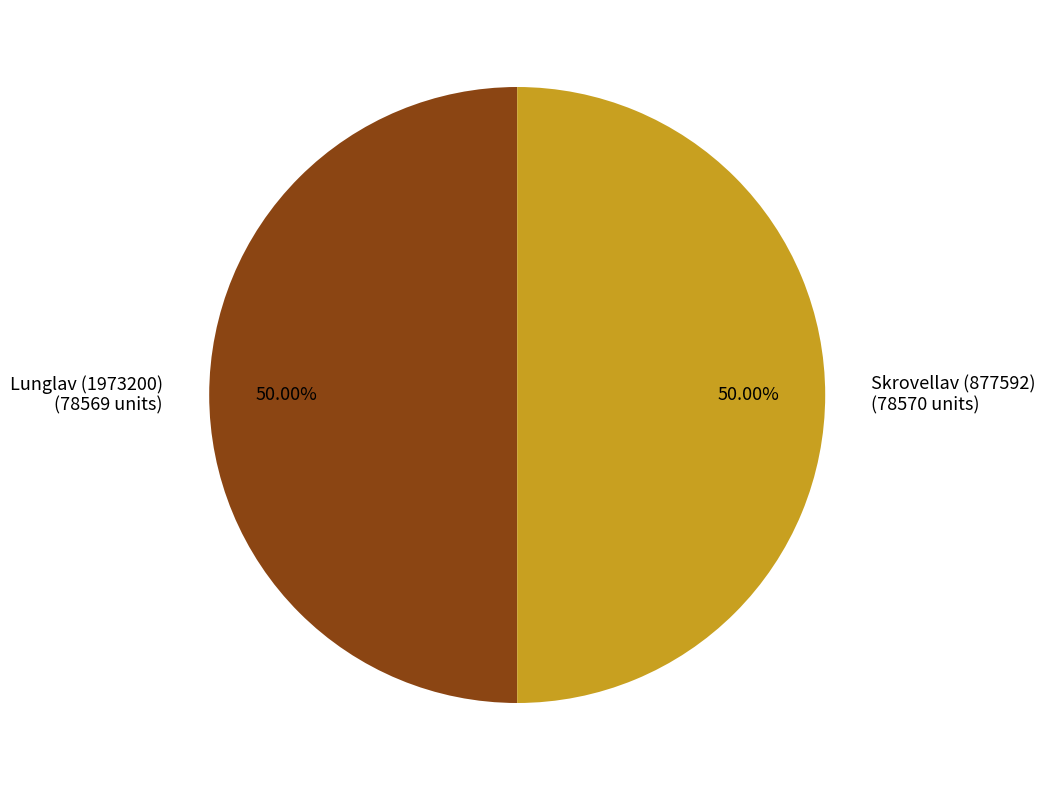

To the nearest percent, what percentage of the pie is Skrovellav (877592)?

50%